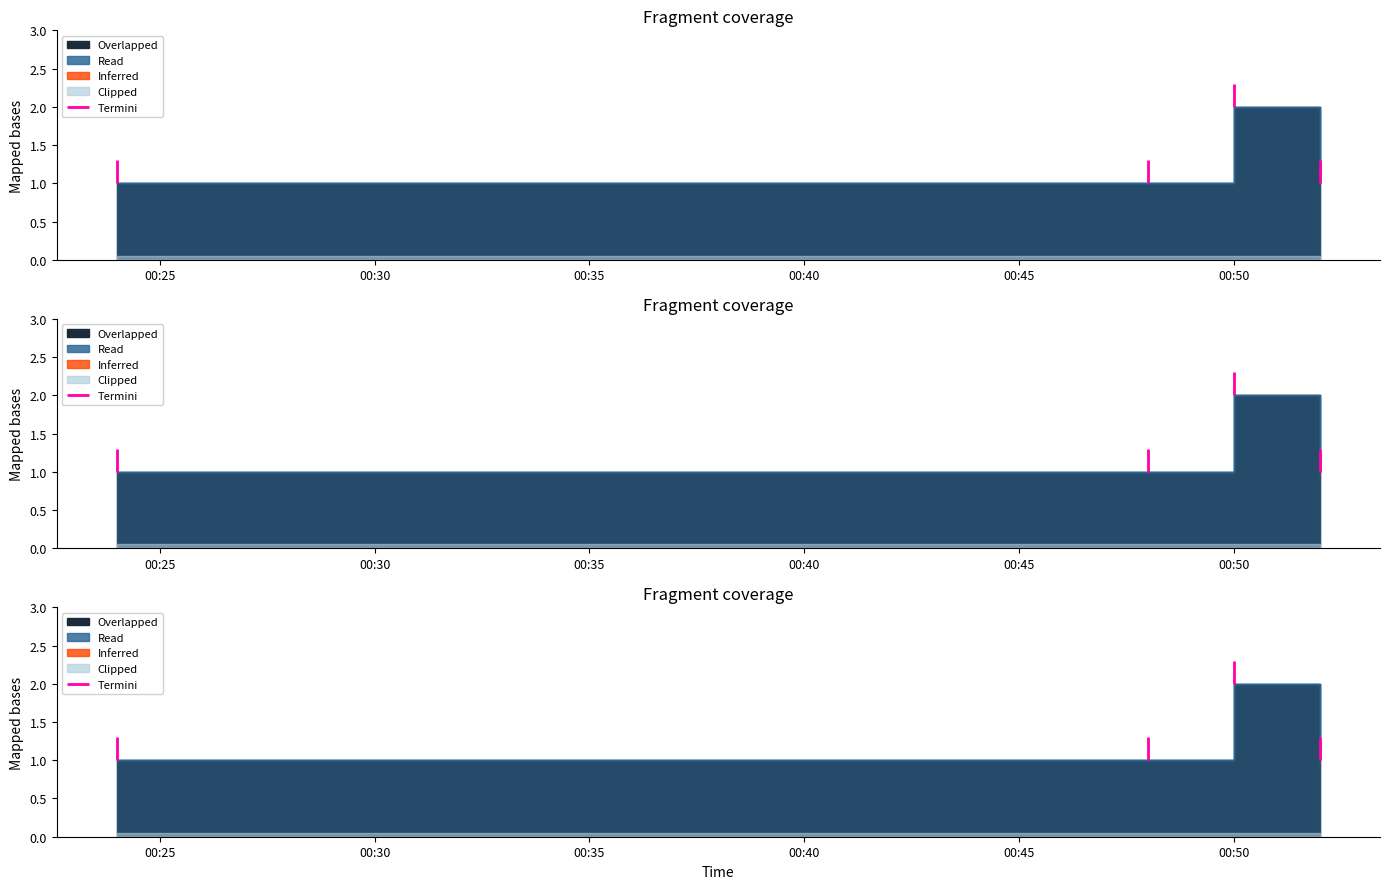

The value of Overlapped at 2019-06-06 00:48:00 is 2. True or false?

False